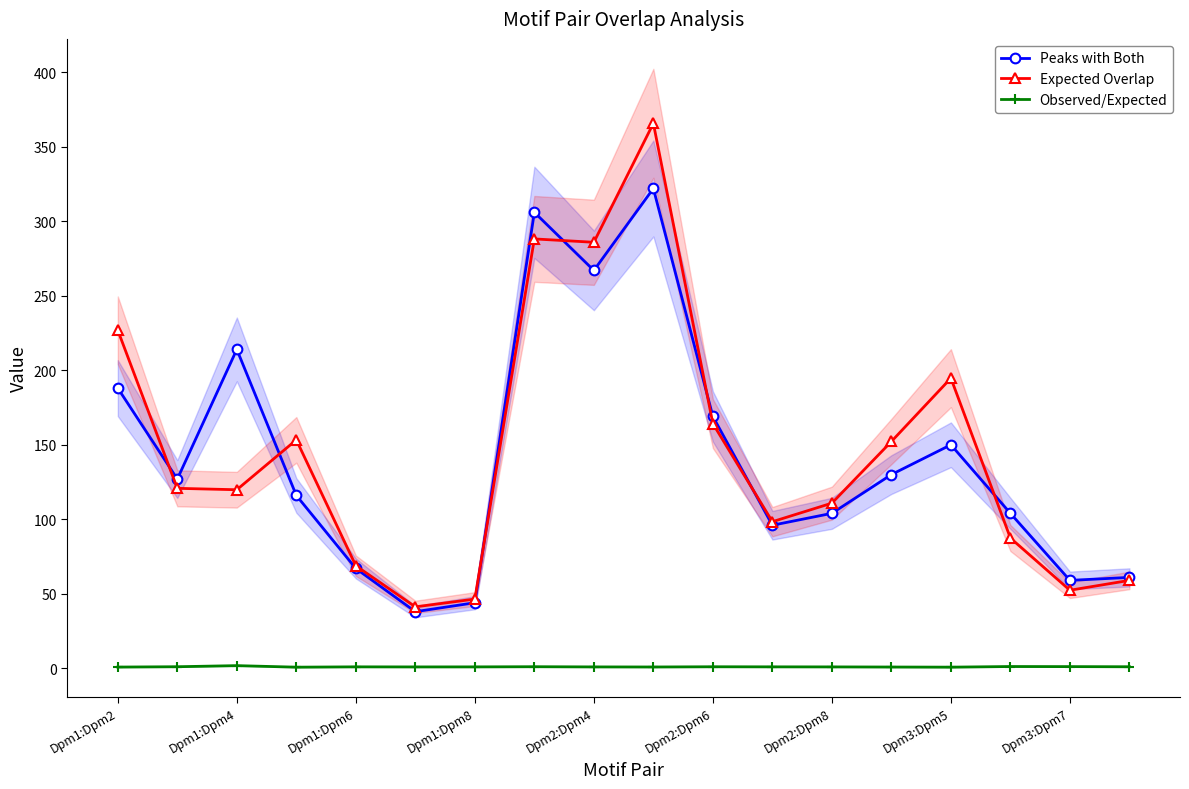

What is the difference between the maximum and minimum values in the Observed/Expected series?

1.0